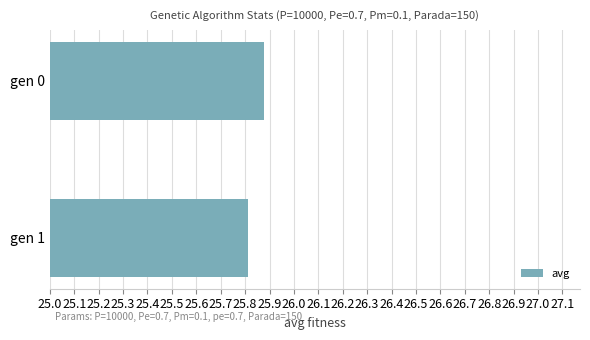

Between gen 0 and gen 1, which is larger?

gen 0